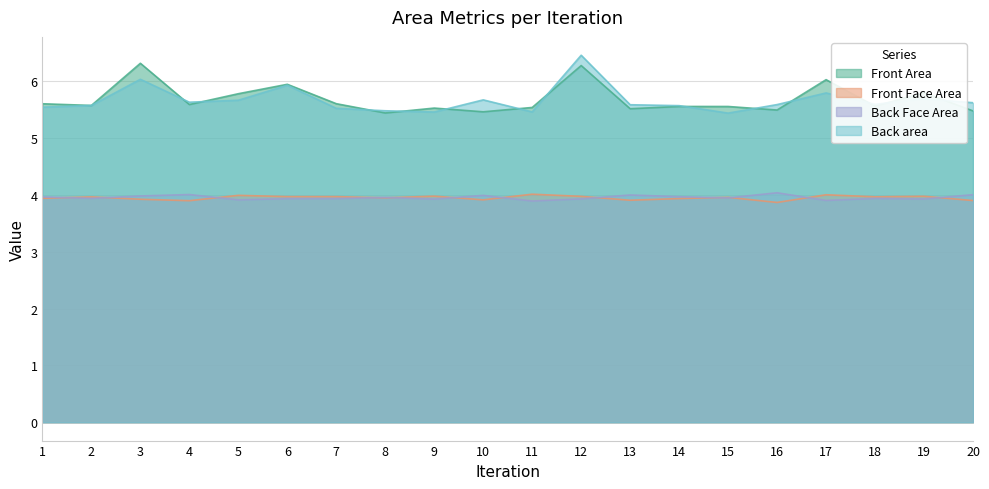

Where is the first local maximum for Front Area?

3